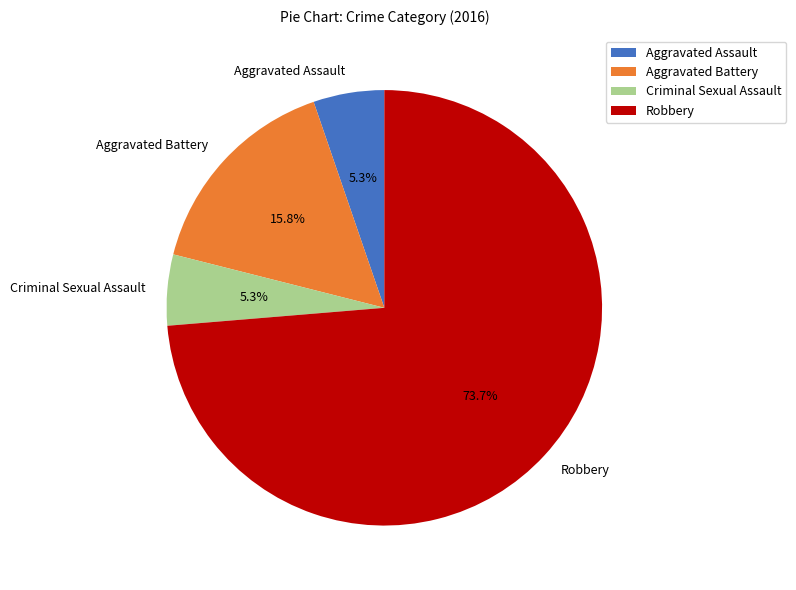

To the nearest percent, what is the average slice percentage?

25%